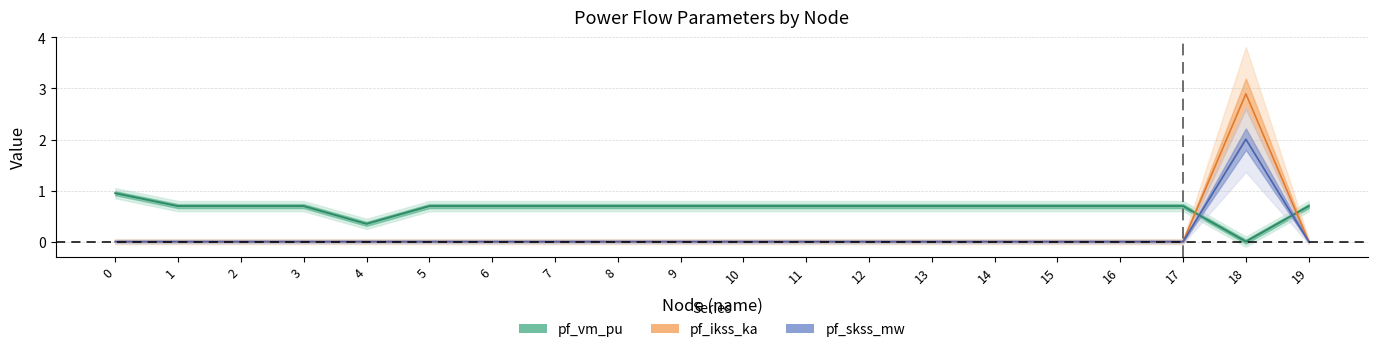

Reading left to right, extract all data points from this chart.

pf_vm_pu: 0.9	0.7	0.7	0.7	0.3	0.7	0.7	0.7	0.7	0.7	0.7	0.7	0.7	0.7	0.7	0.7	0.7	0.7	0.0	0.7
pf_ikss_ka: 0.0	0.0	0.0	0.0	0.0	0.0	0.0	0.0	0.0	0.0	0.0	0.0	0.0	0.0	0.0	0.0	0.0	0.0	2.9	0.0
pf_skss_mw: 0.0	0.0	0.0	0.0	0.0	0.0	0.0	0.0	0.0	0.0	0.0	0.0	0.0	0.0	0.0	0.0	0.0	0.0	2.0	0.0